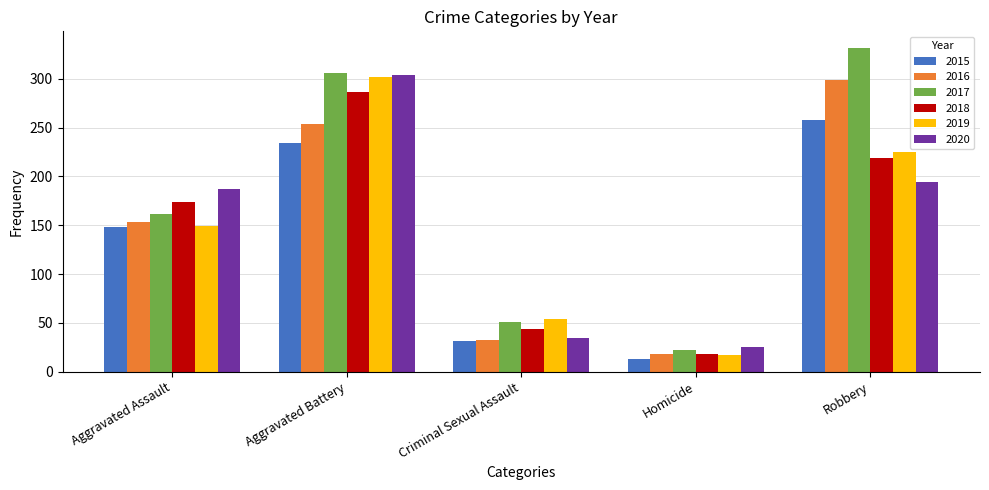

At how many categories does at least one series exceed 229?

2